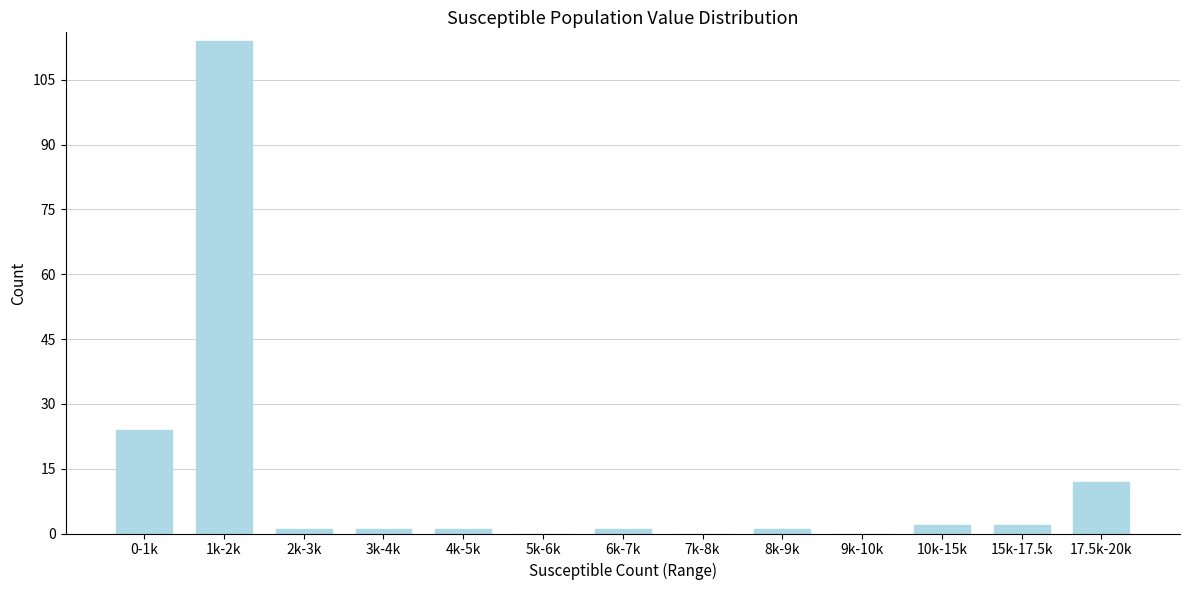

Reading right to left, extract all data points from this chart.

17.5k-20k=12	15k-17.5k=2	10k-15k=2	9k-10k=0	8k-9k=1	7k-8k=0	6k-7k=1	5k-6k=0	4k-5k=1	3k-4k=1	2k-3k=1	1k-2k=114	0-1k=24